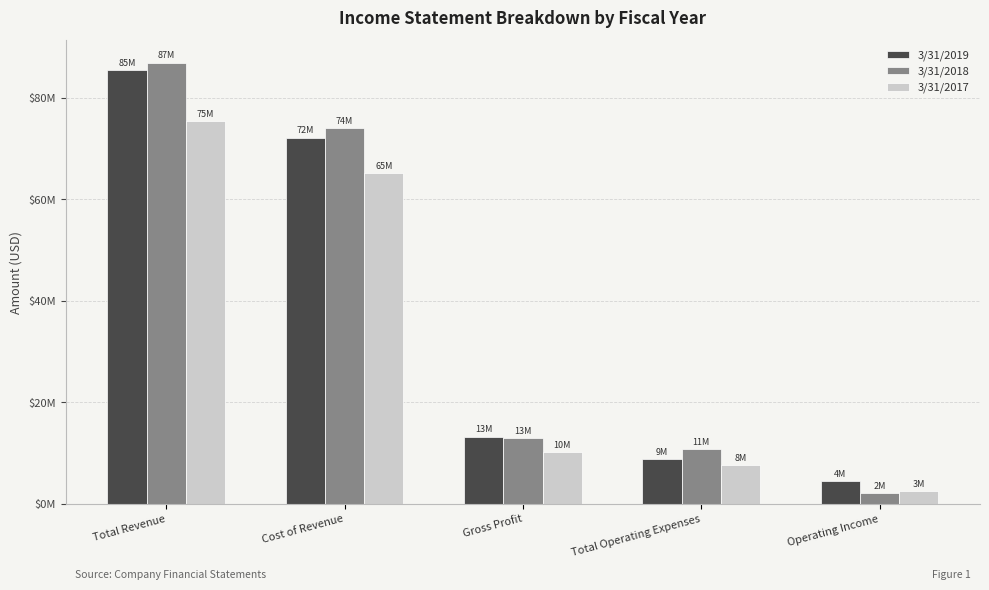

Which series has the largest total across all categories?

3/31/2018